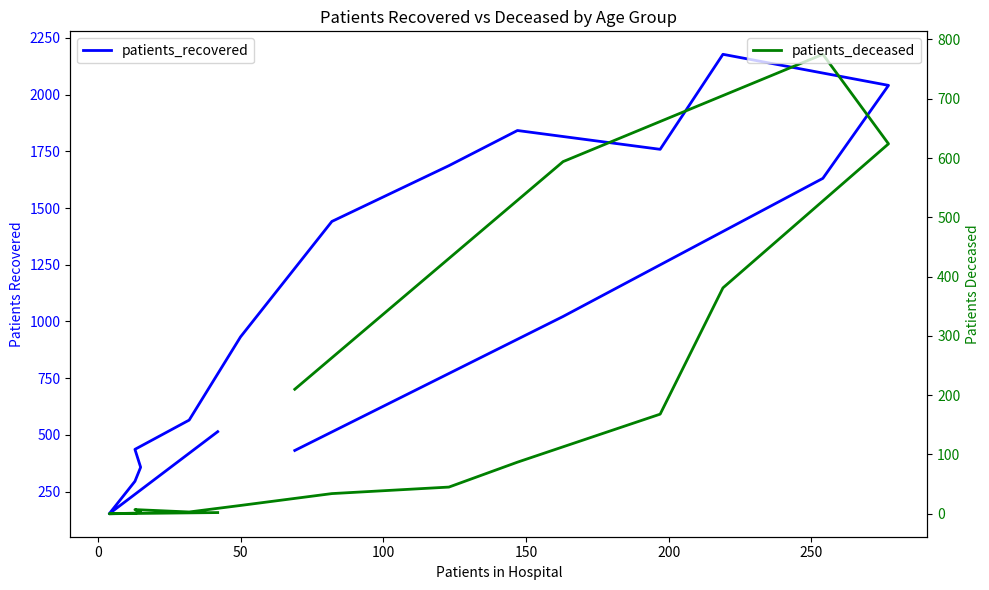

List the series in order of their peak value, lowest first.

patients_deceased, patients_recovered